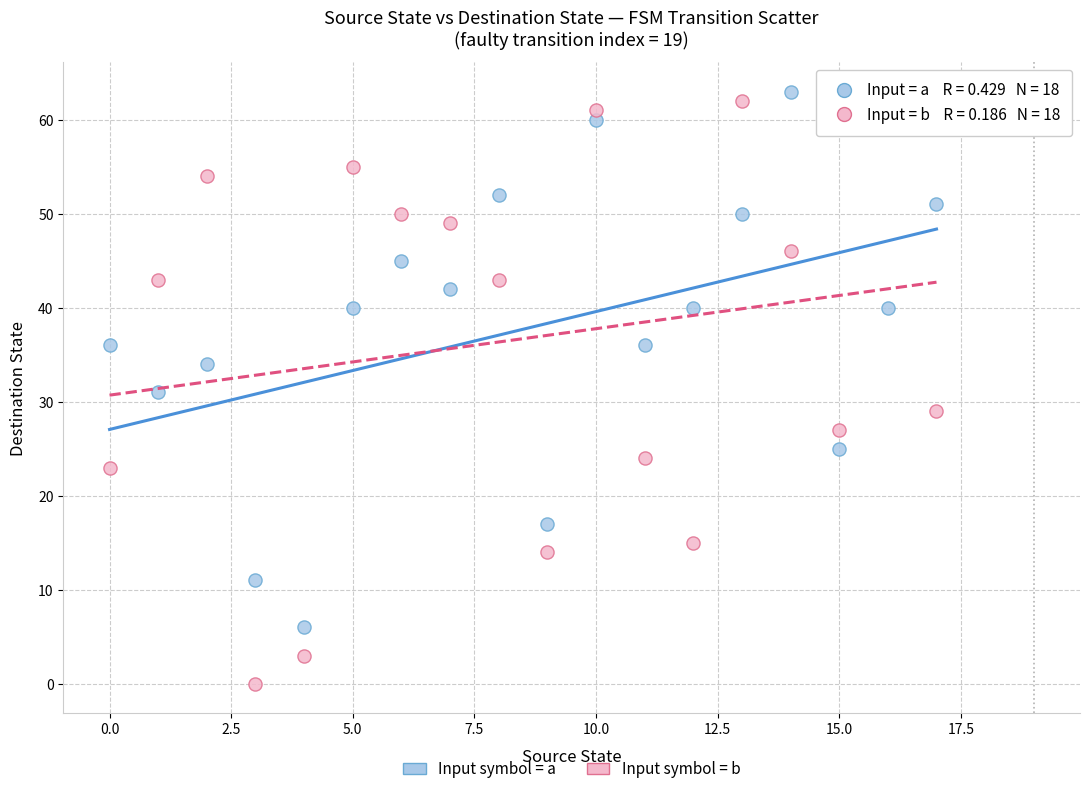

Which series has the largest Y range (max minus min)?

Input symbol = b